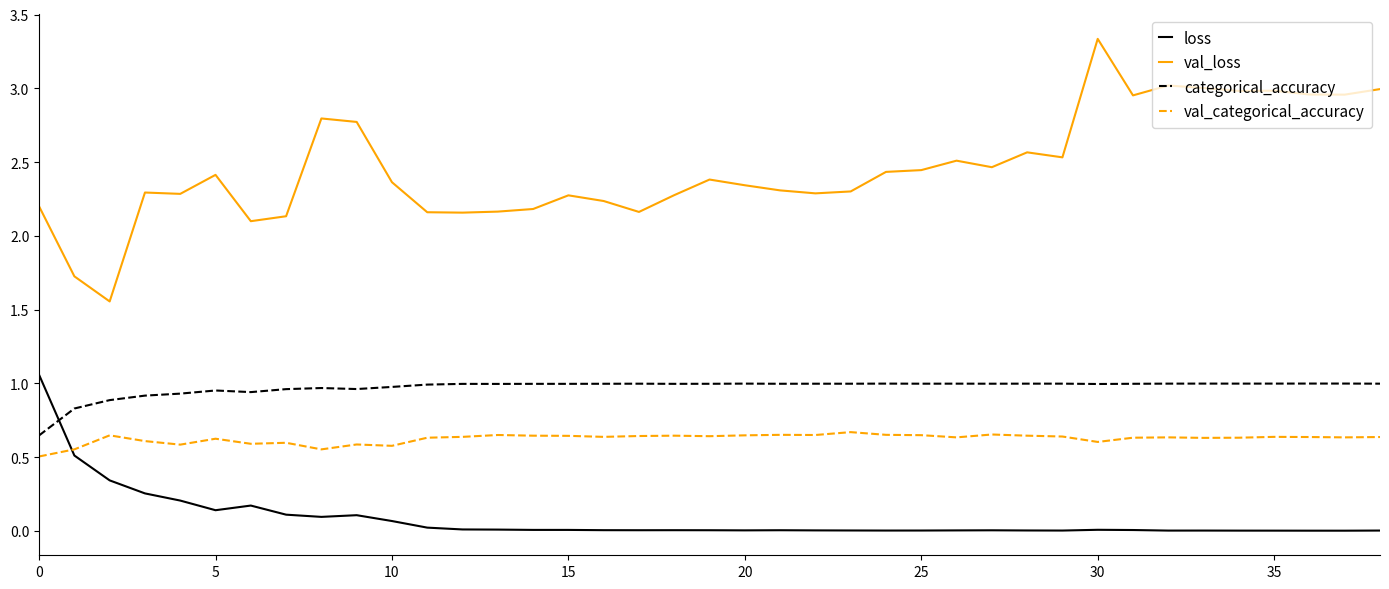

What are all the series names shown in the legend?

loss, val_loss, categorical_accuracy, val_categorical_accuracy